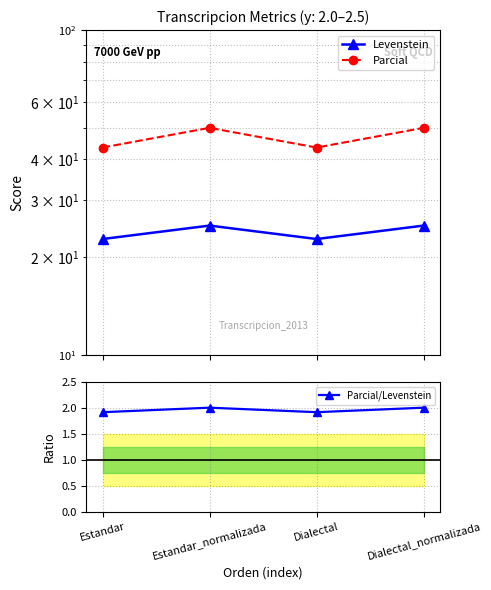

True or false: Parcial/Levenstein and Levenstein cross at least once.

False